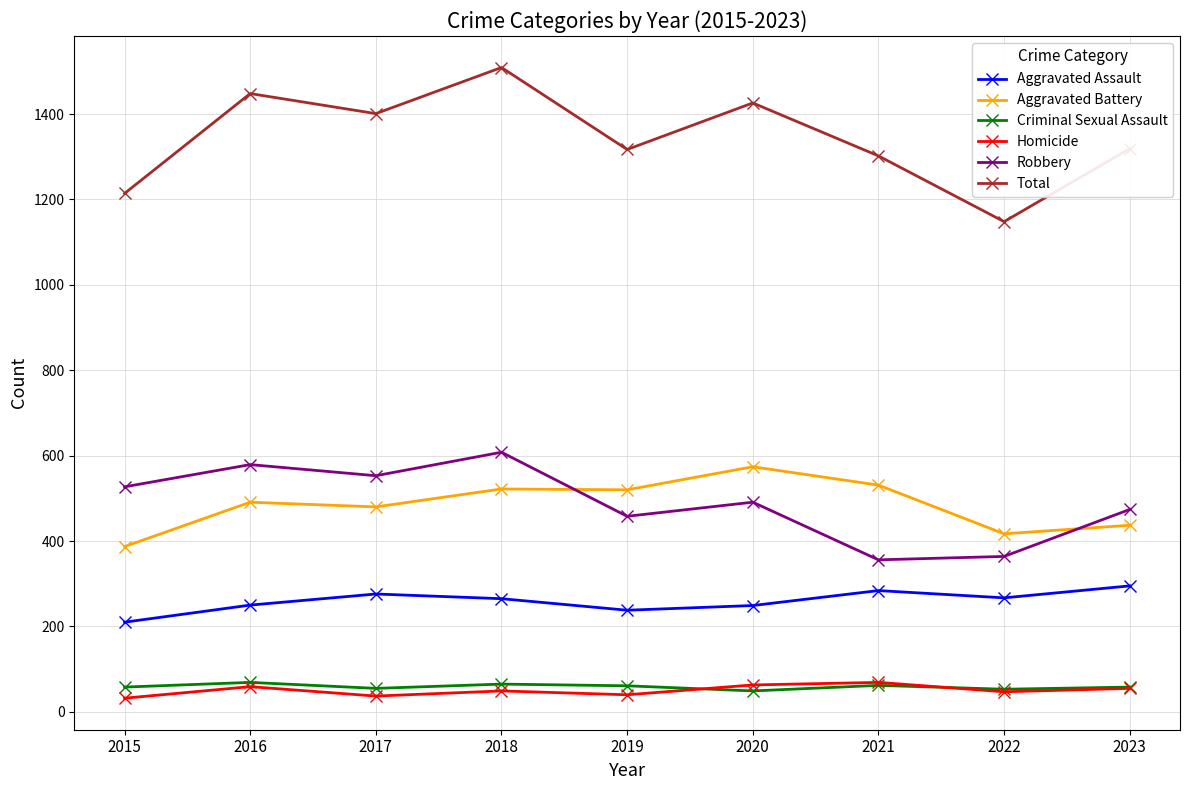

Where is the first local minimum for Robbery?

2017